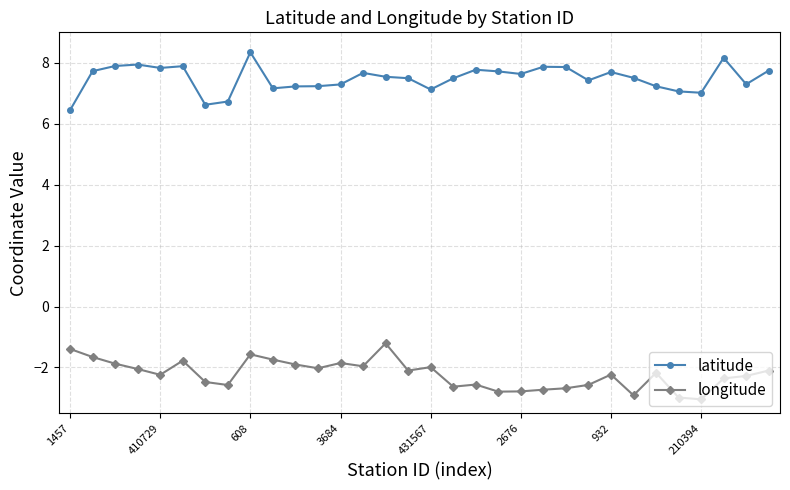

What is the difference between the maximum and second lowest values in the latitude series?

1.7